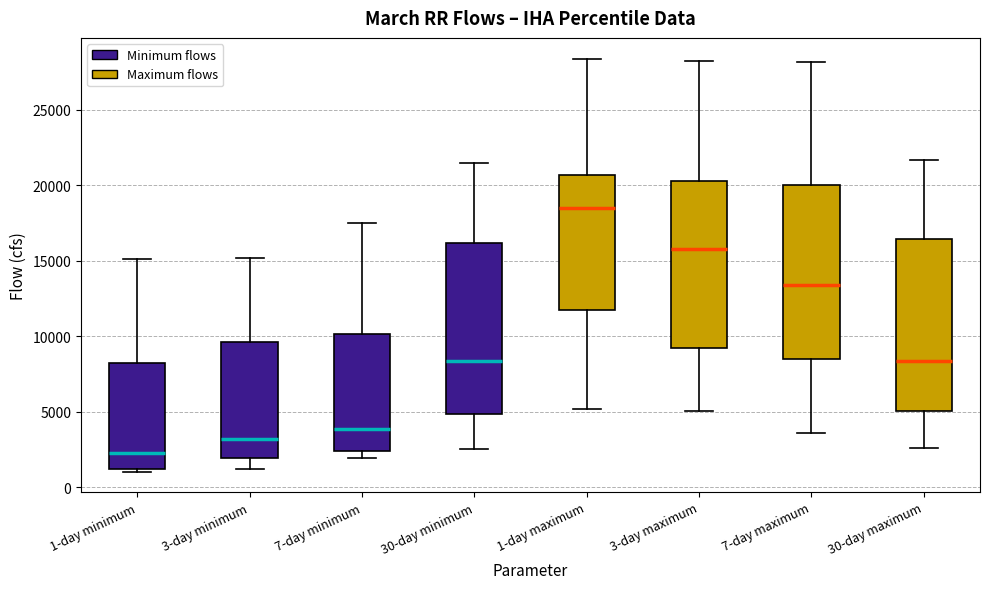

Where does the median line of the box for 7-day minimum sit on the y-axis? The values are not printed on the chart, so give them approximately, as read against the axis.

4000